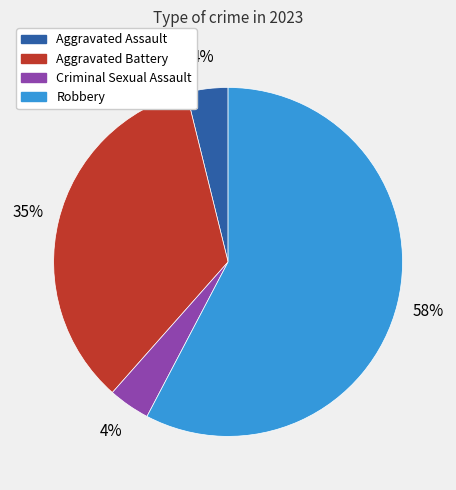

To the nearest percent, what is the difference between the Robbery and Aggravated Battery slice percentages?

23%